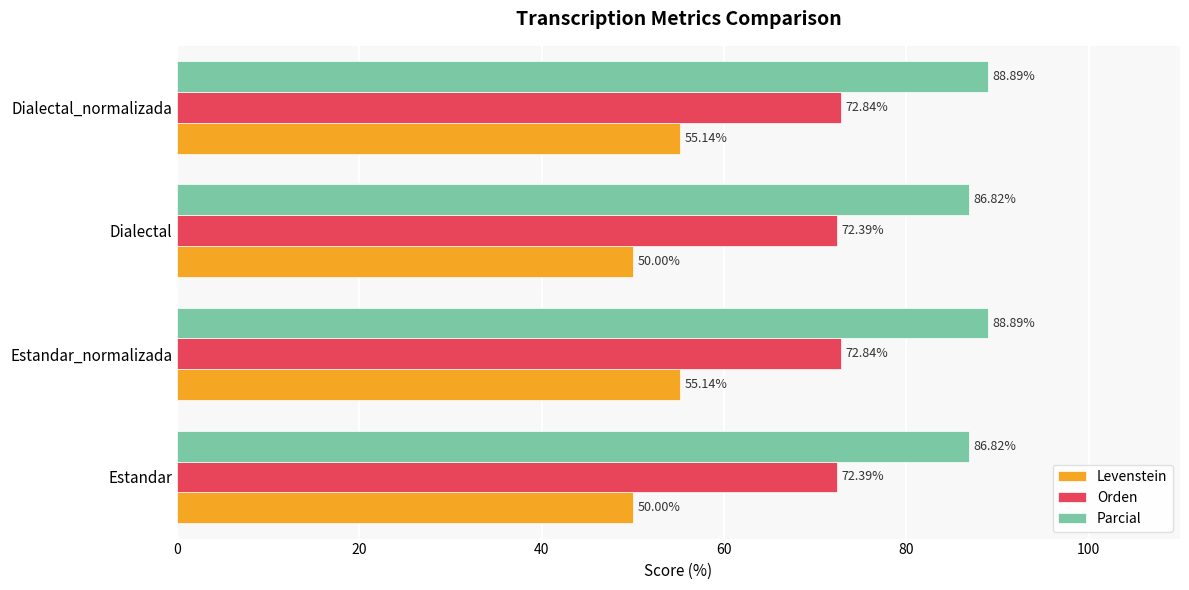

What is the difference between the maximum and minimum values in the Parcial series?

2.1